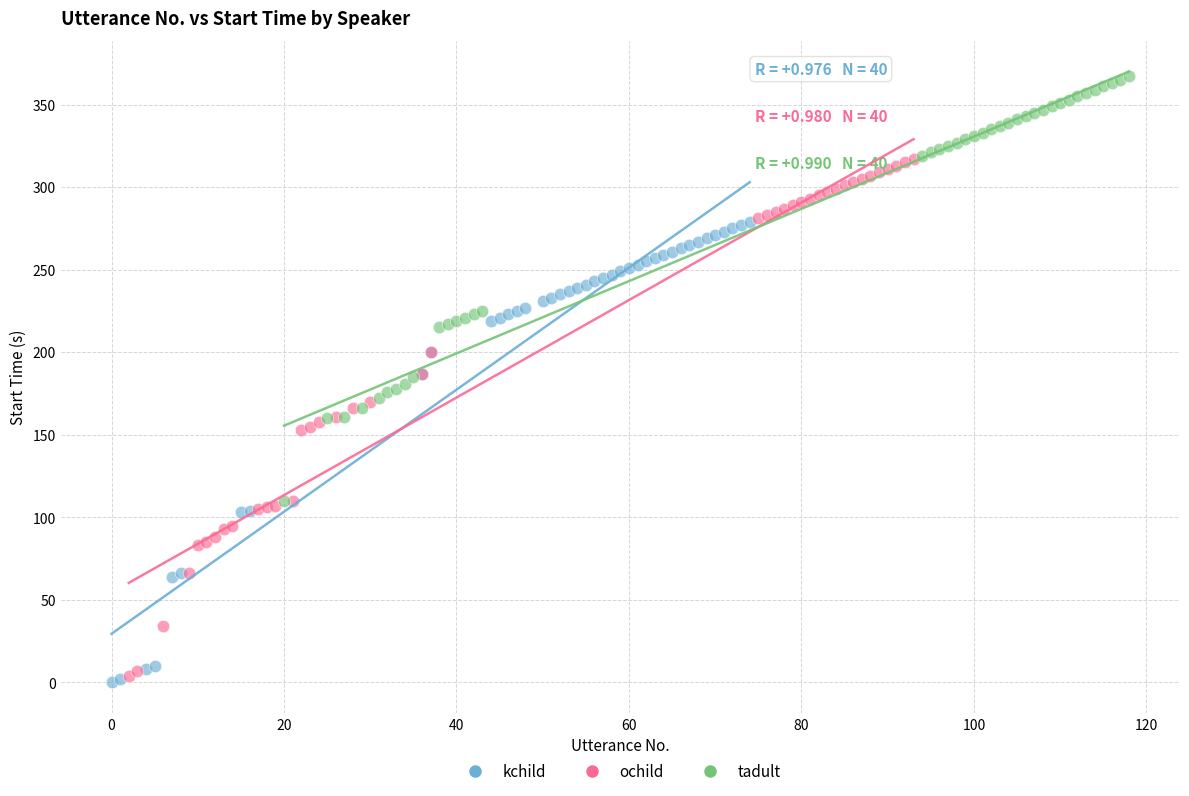

Which series reaches the maximum Y coordinate?

tadult